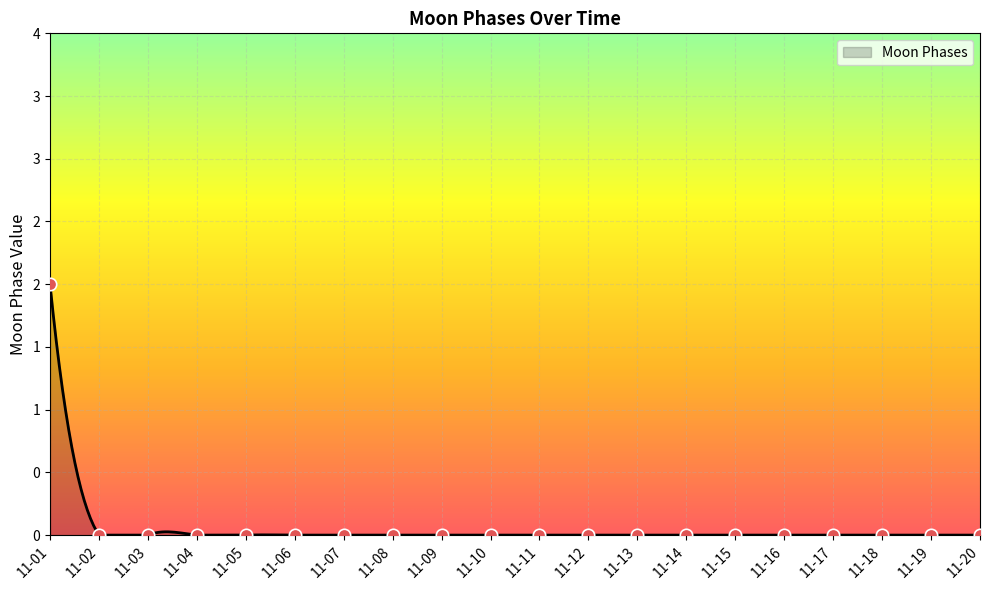

What is the change in value from 11-01 to 11-19?

-2